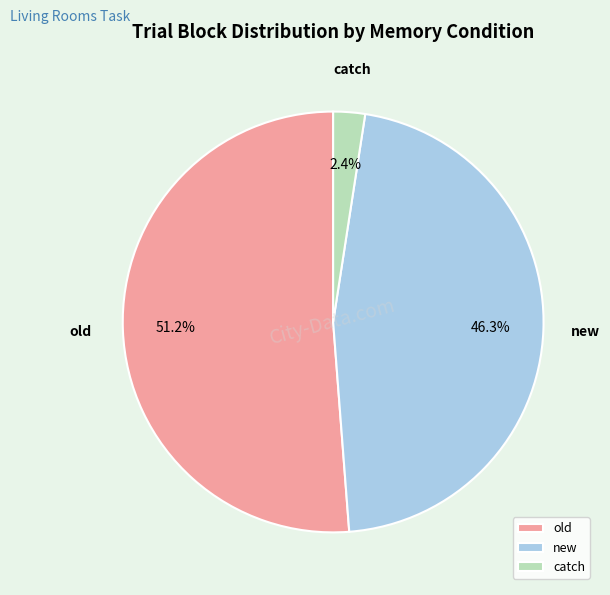

What percentage is the new slice, to the nearest percent?

46%